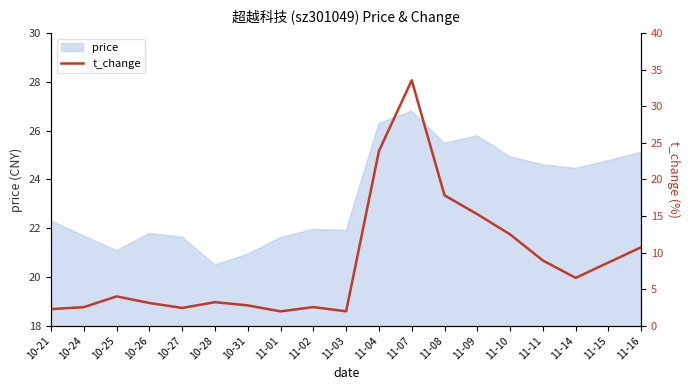

What is the sum of all values?

164.5